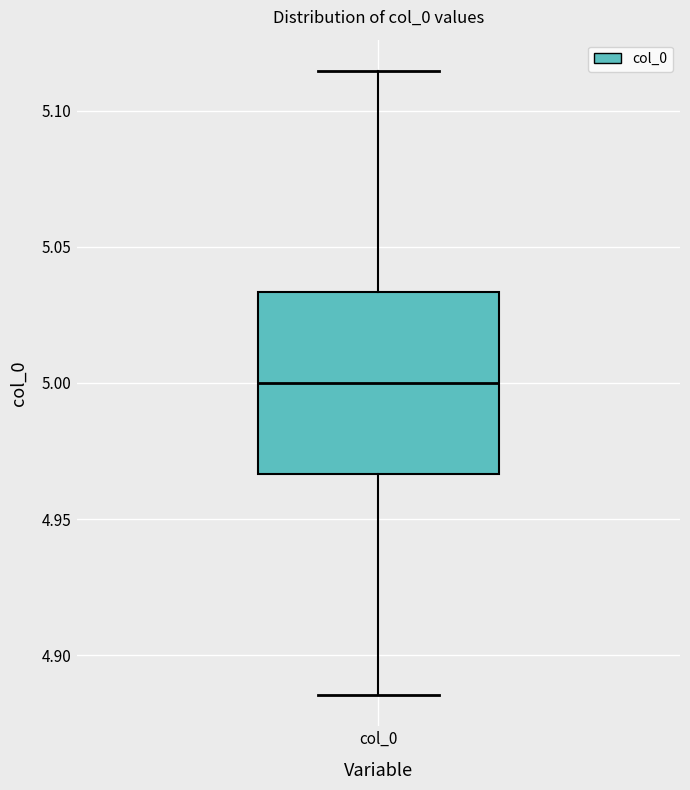

Read this box plot against the y-axis: the position of the median line, the range covered by the box, and the ends of both whiskers. The values are not printed on the chart, so give them approximately, as read against the axis.

median 5.000, box 4.965 to 5.035, whiskers 4.885 to 5.115